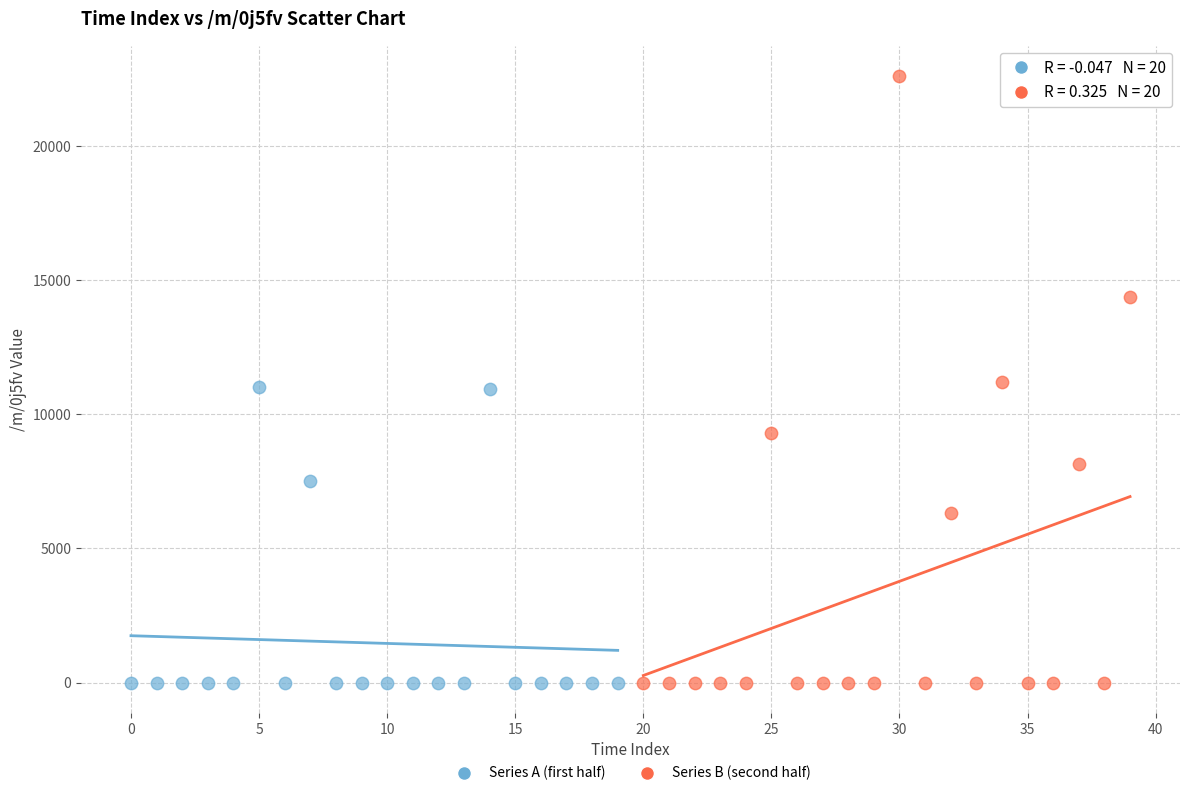

Which series reaches the maximum Y coordinate?

Series B (second half)